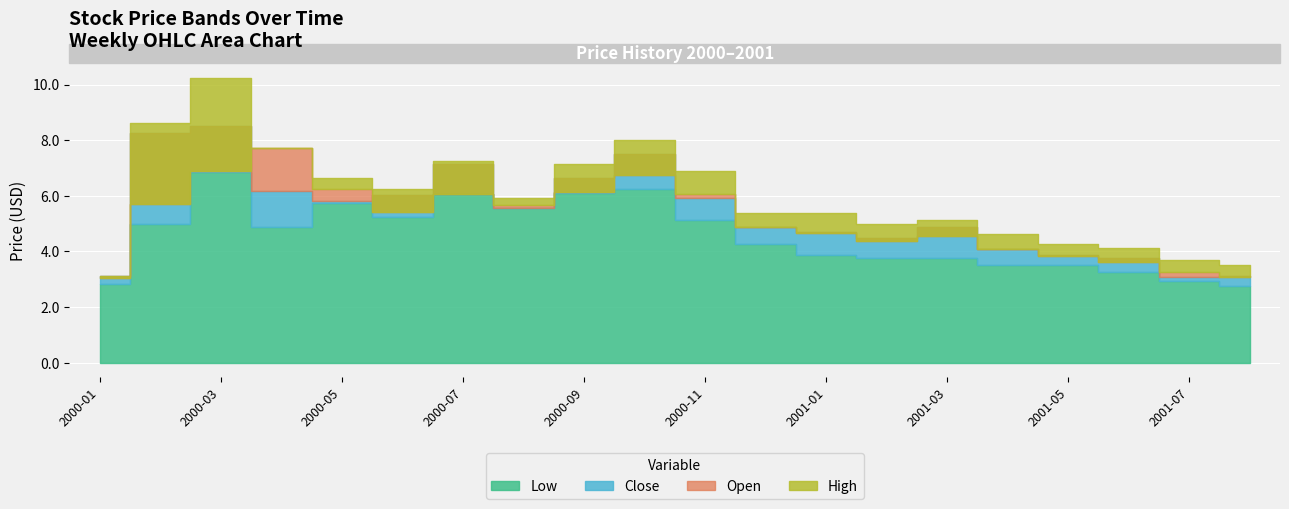

What is the highest value of the Open series?

7.7